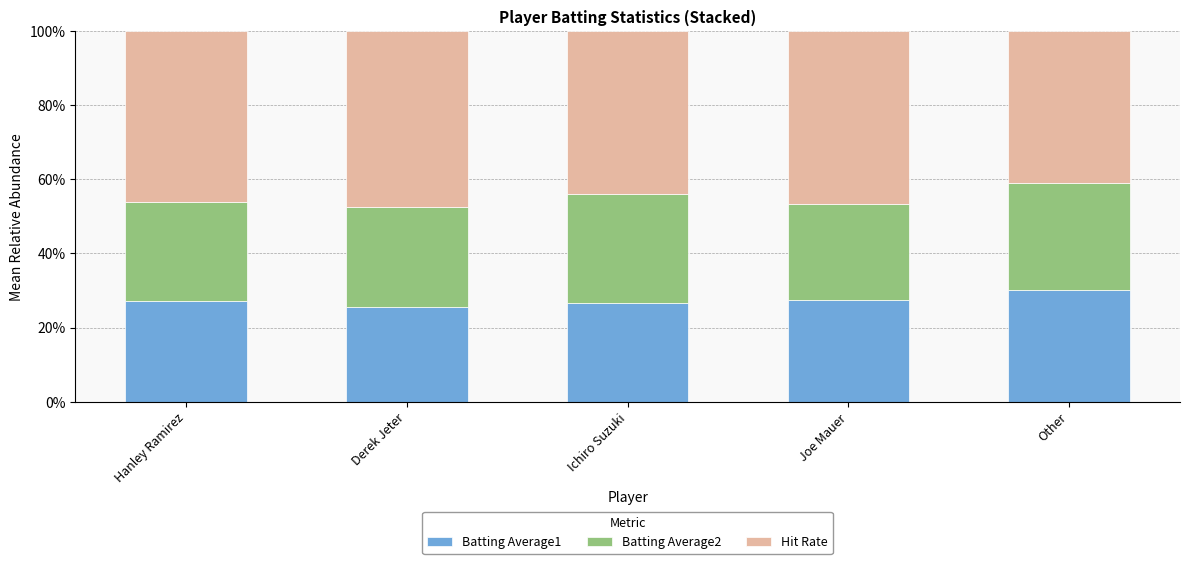

True or false: Batting Average1 has a value of 25.6 at Derek Jeter.

True